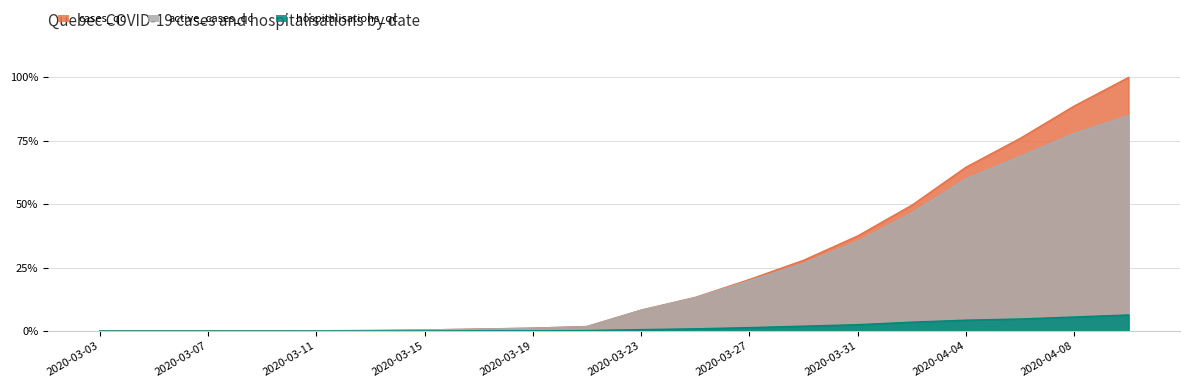

Which category has the lowest value in the cases_qc series?

2020-03-03